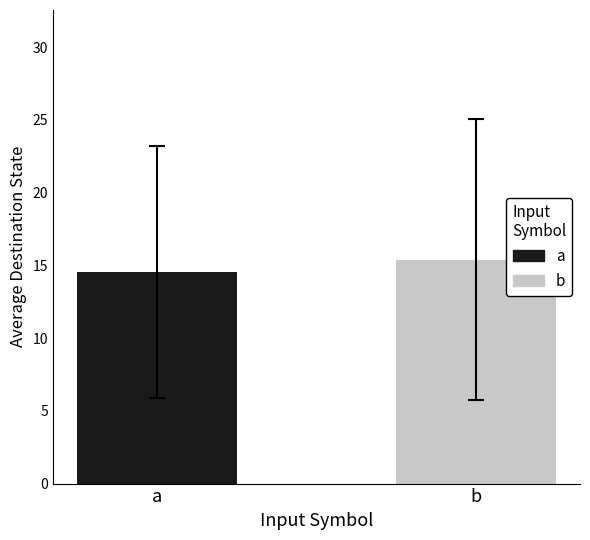

What are all the series names shown in the legend?

a, b